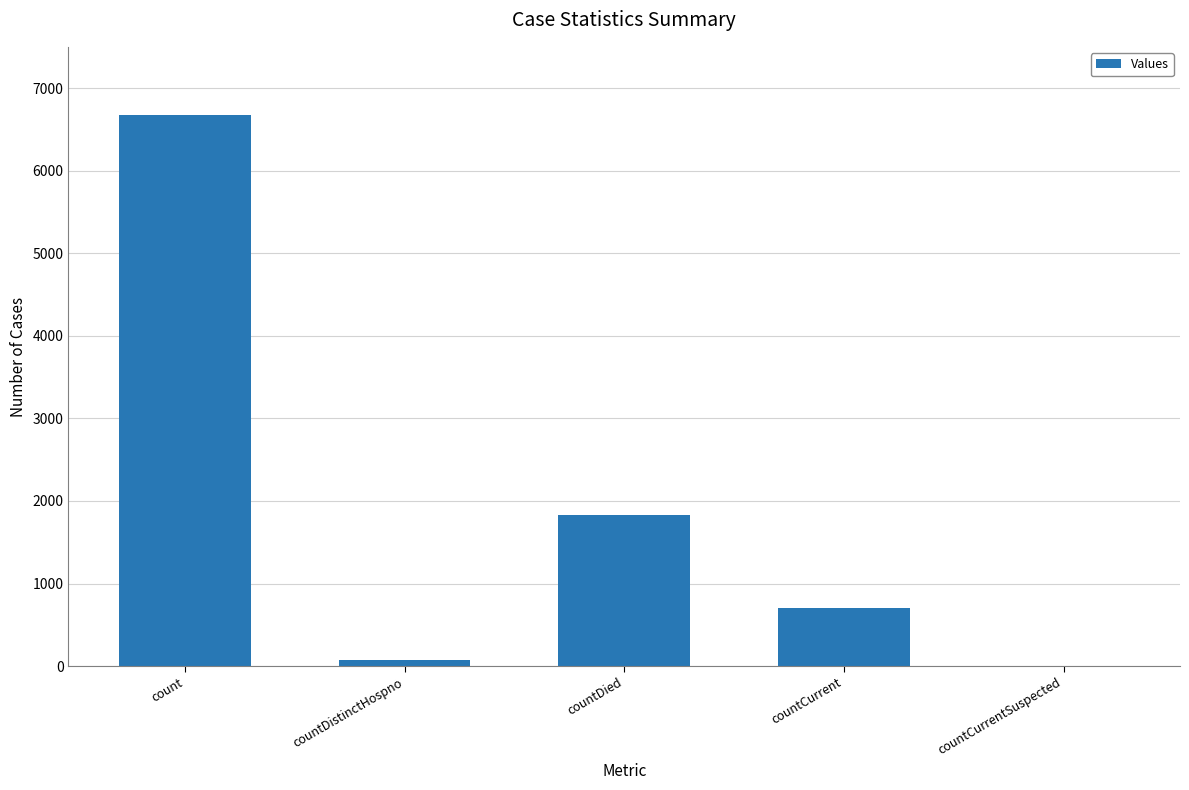

Reading right to left, transcribe all the data shown in this chart.

countCurrentSuspected=0	countCurrent=706	countDied=1827	countDistinctHospno=78	count=6673